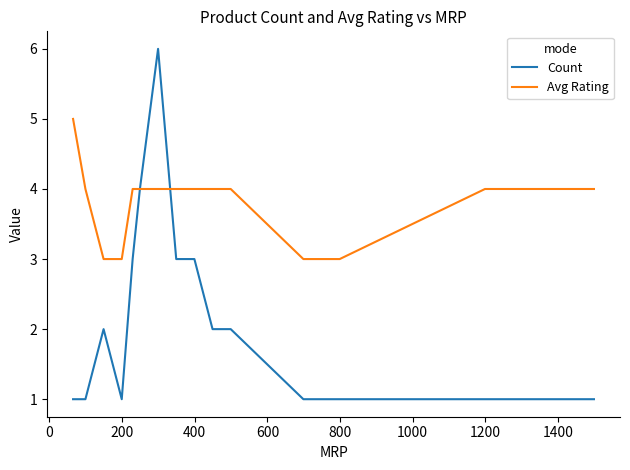

Which series has the largest total across all categories?

Avg Rating